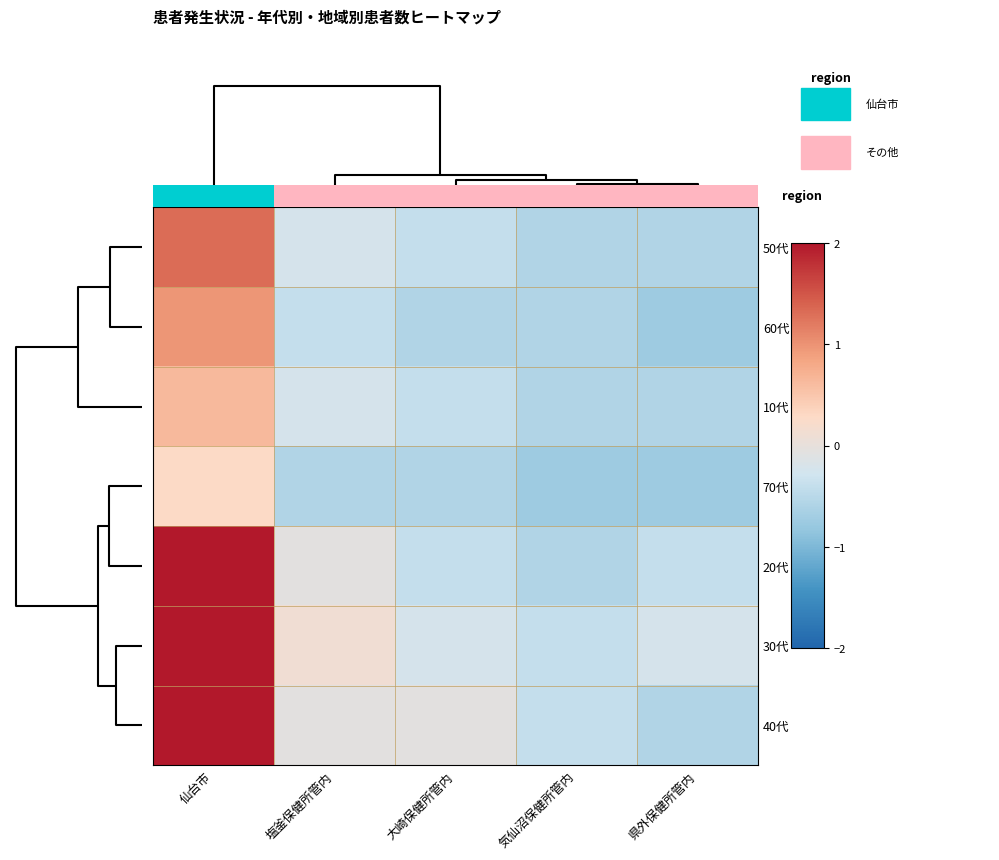

How many data points does each series have?

5